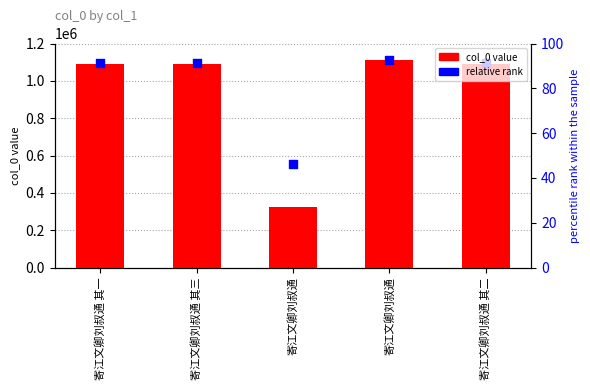

At which category is the sum across all series the highest?

寄江文卿刘叔通